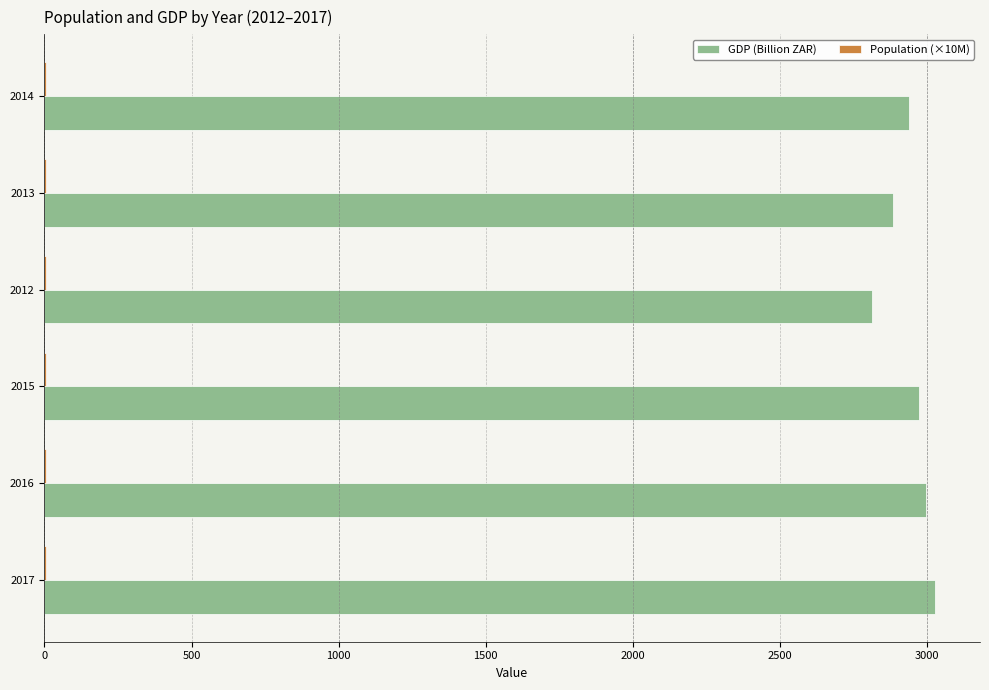

True or false: GDP (Billion ZAR) has a value of 2996.3 at 2016.

True